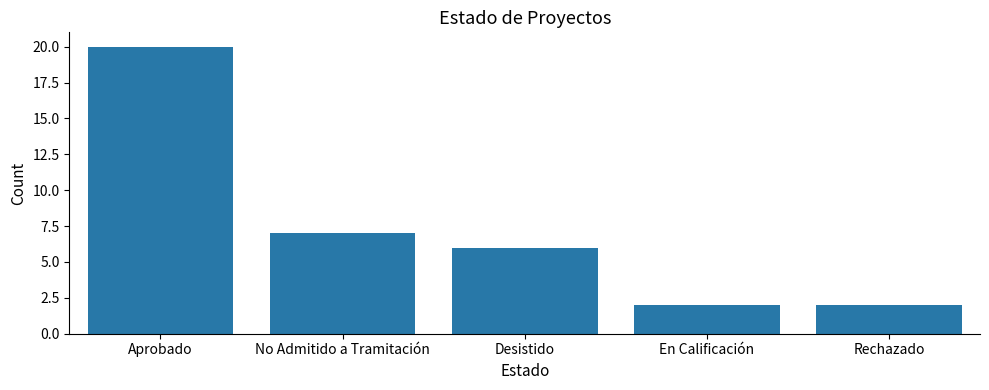

Is it true that the value at En Calificación is 2?

True